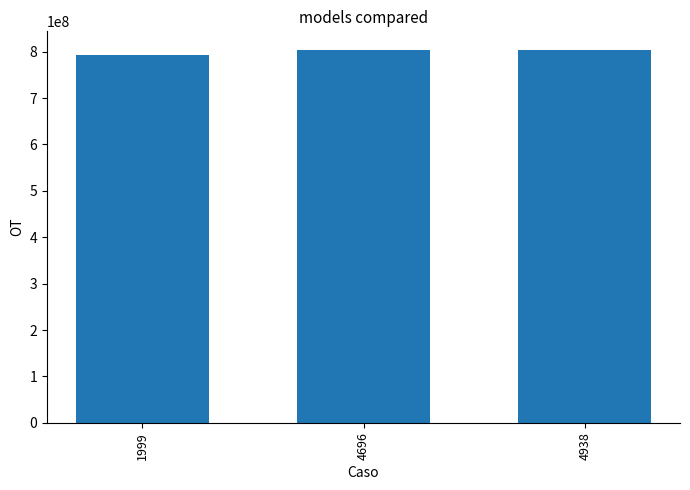

What is the sum of all values?

2398979986